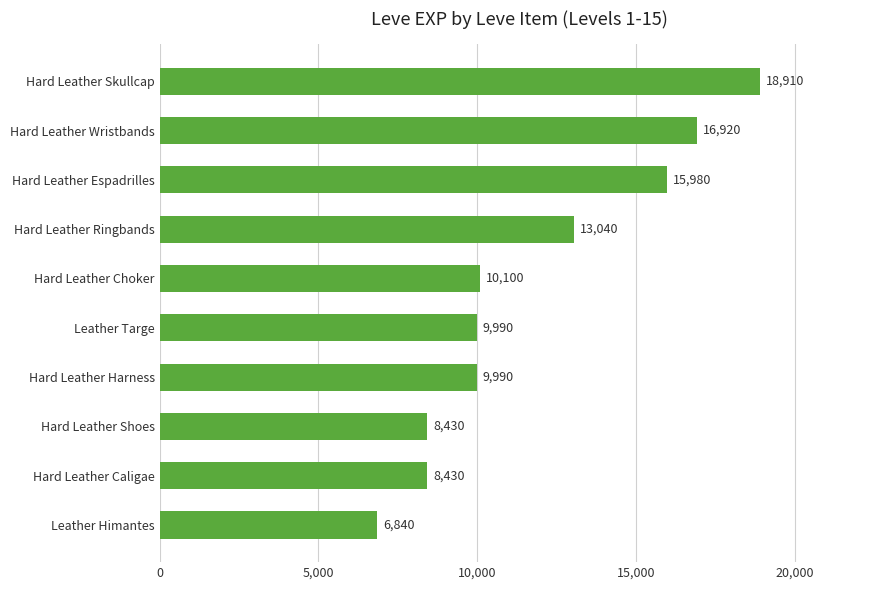

The chart shows a value of 8430 at Hard Leather Caligae. True or false?

True